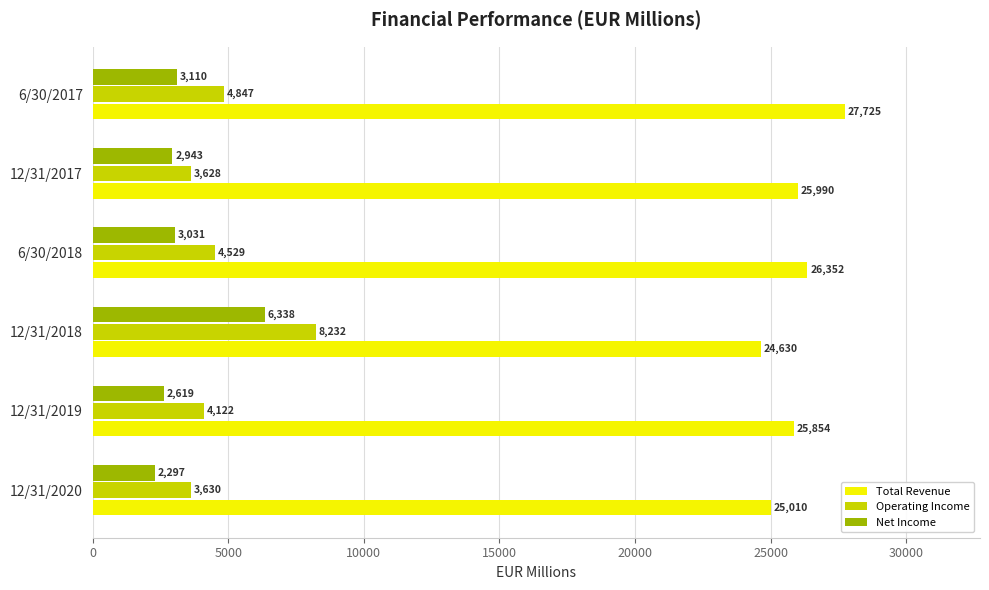

What is the difference between the second highest and second lowest values in the Net Income series?

491